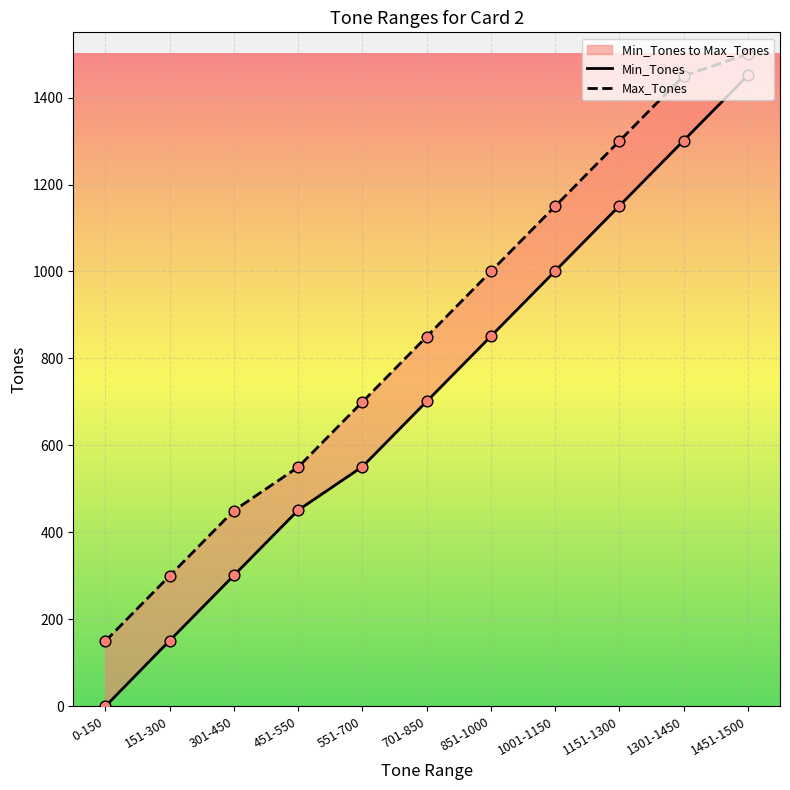

What are all the series names shown in the legend?

Min_Tones, Max_Tones